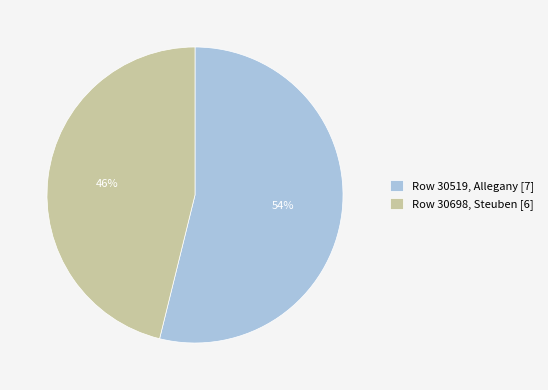

The Row 30698, Steuben [6] slice represents 54% of the pie. True or false?

False